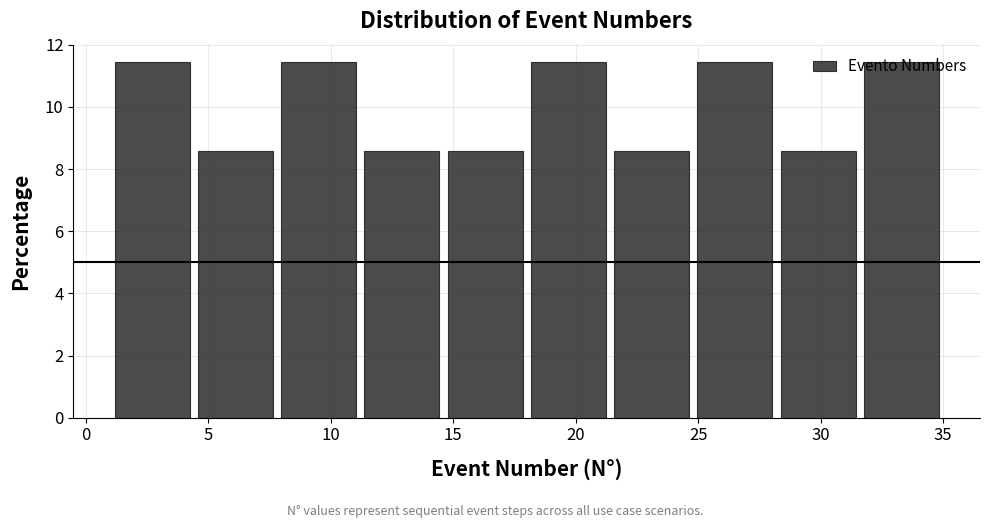

Reading left to right, transcribe this chart: for each bar, give the range it covers on the x-axis and its height. Neither the bar edges nor the heights are printed on the chart, so give them approximately, as read against the axes.

1.0 to 4.4: 11.4
4.4 to 7.8: 8.6
7.8 to 11.2: 11.4
11.2 to 14.6: 8.6
14.6 to 18.0: 8.6
18.0 to 21.4: 11.4
21.4 to 24.8: 8.6
24.8 to 28.2: 11.4
28.2 to 31.6: 8.6
31.6 to 35.0: 11.4